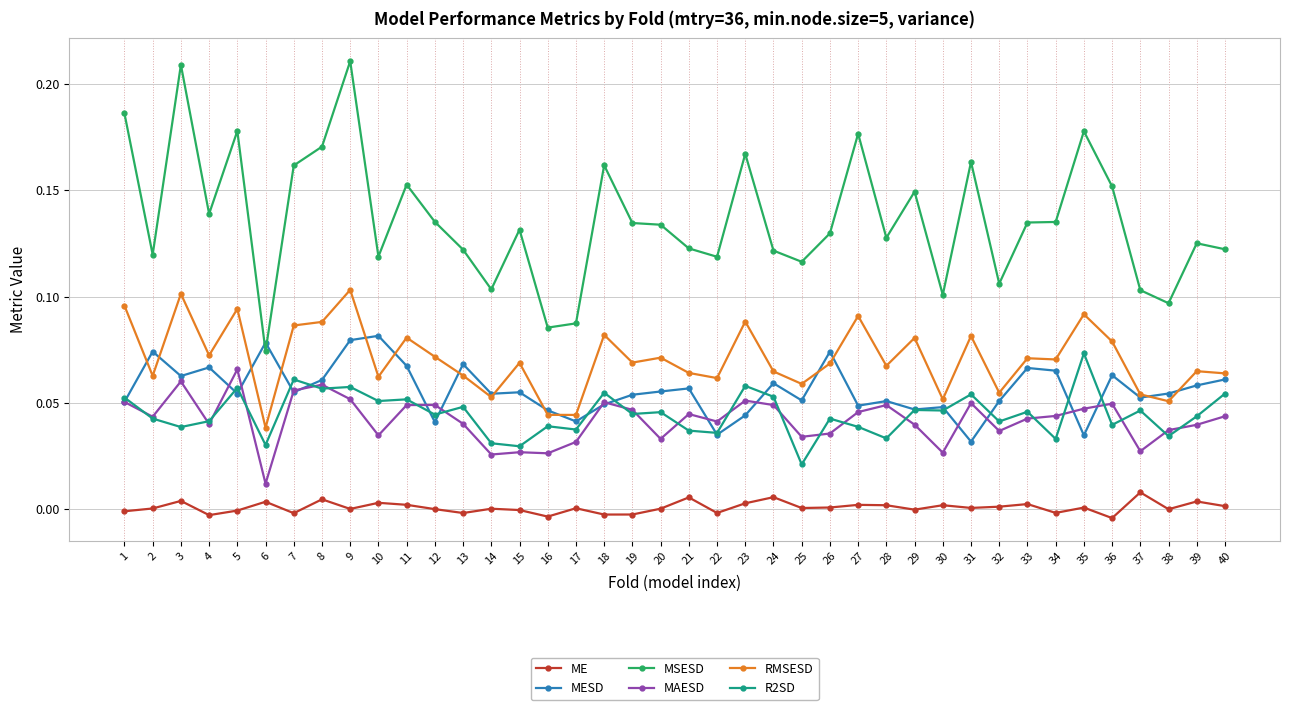

True or false: ME and MESD intersect in this chart.

False